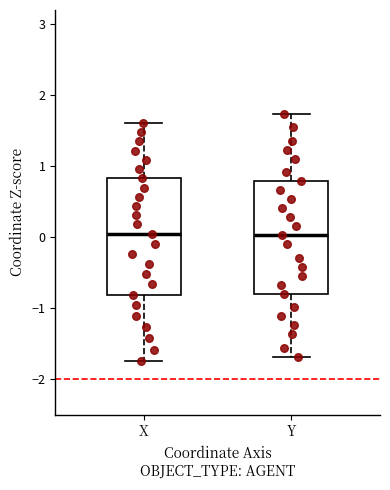

Reading left to right, read every box against the y-axis: the position of its median line, the range the box covers, and the ends of its whiskers. The values are not printed on the chart, so give them approximately, as read against the axis.

X: median 0.0, box -0.8 to 0.8, whiskers -1.7 to 1.6
Y: median 0.0, box -0.8 to 0.8, whiskers -1.7 to 1.7